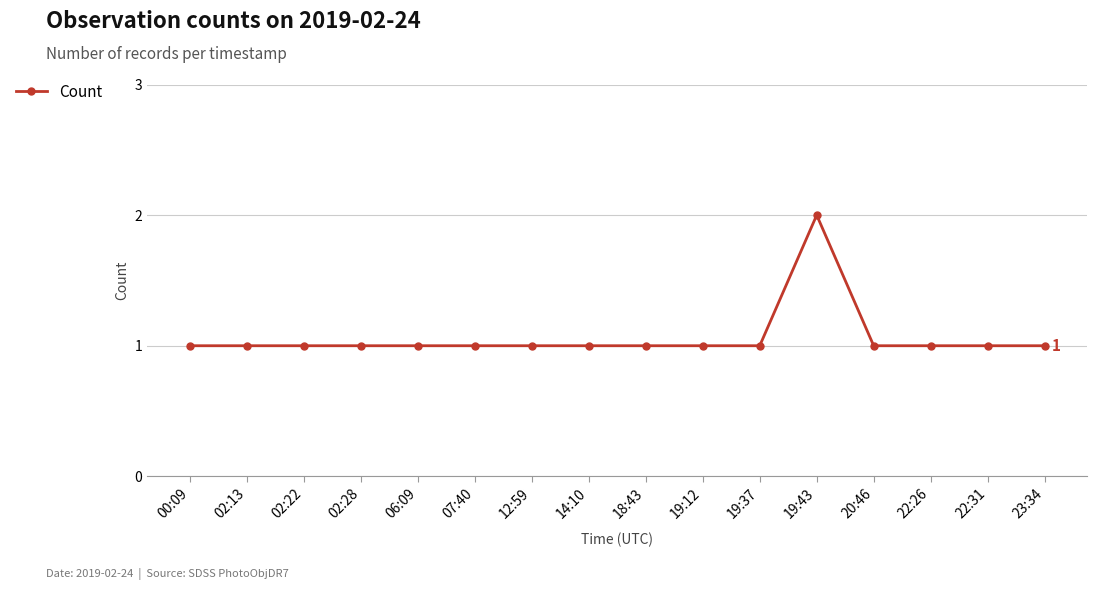

How many distinct data groups are displayed?

1